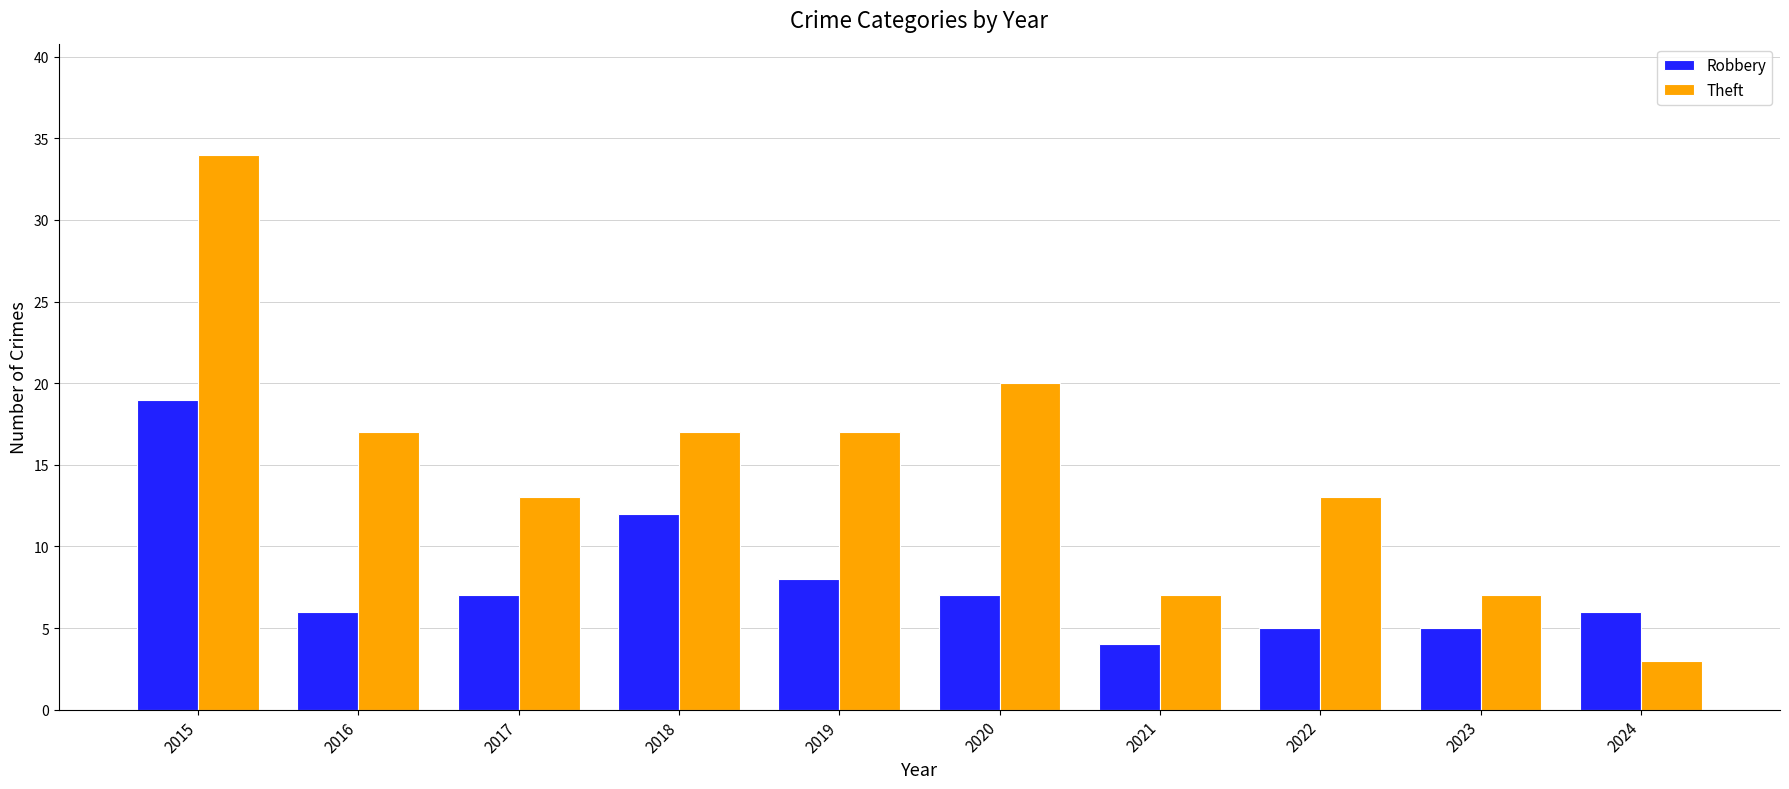

At how many categories does at least one series exceed 28?

1